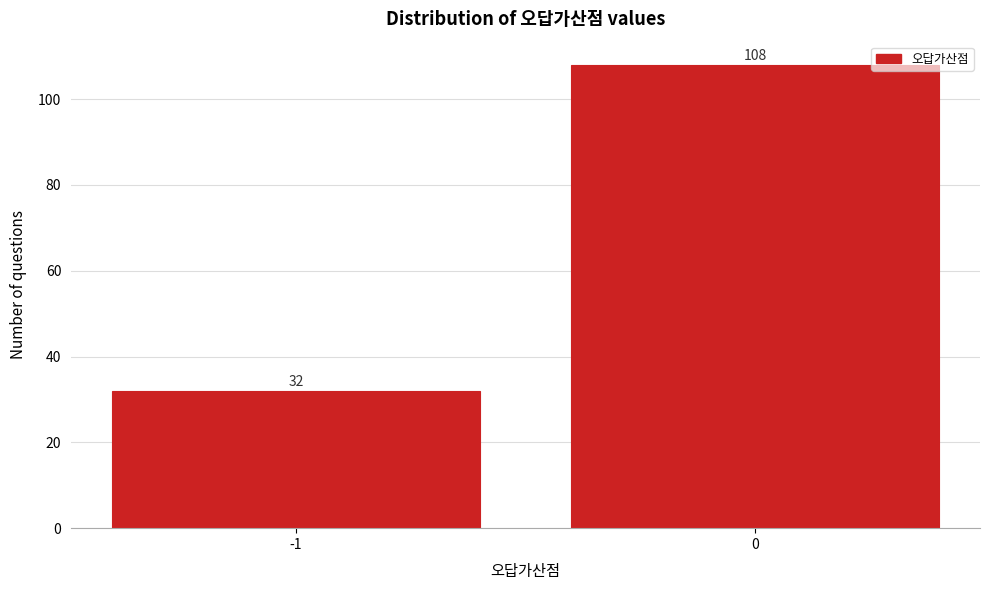

Reading right to left, what are all the values shown in this chart?

108	32